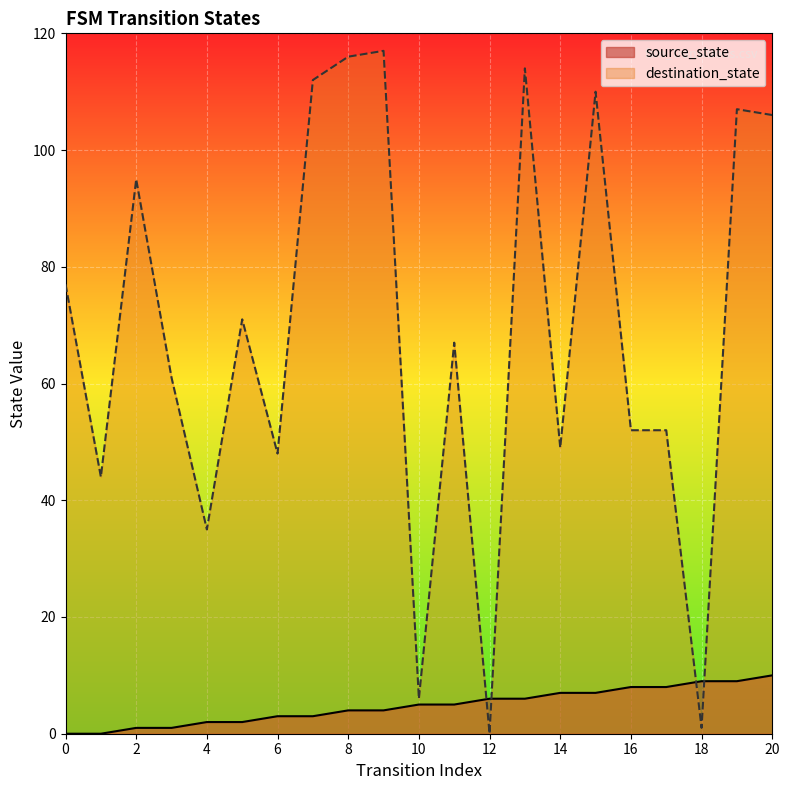

Reading left to right, what are all the values shown in this chart?

source_state: 0	0	1	1	2	2	3	3	4	4	5	5	6	6	7	7	8	8	9	9	10
destination_state: 77	44	95	61	35	71	48	112	116	117	6	67	0	114	49	110	52	52	1	107	106